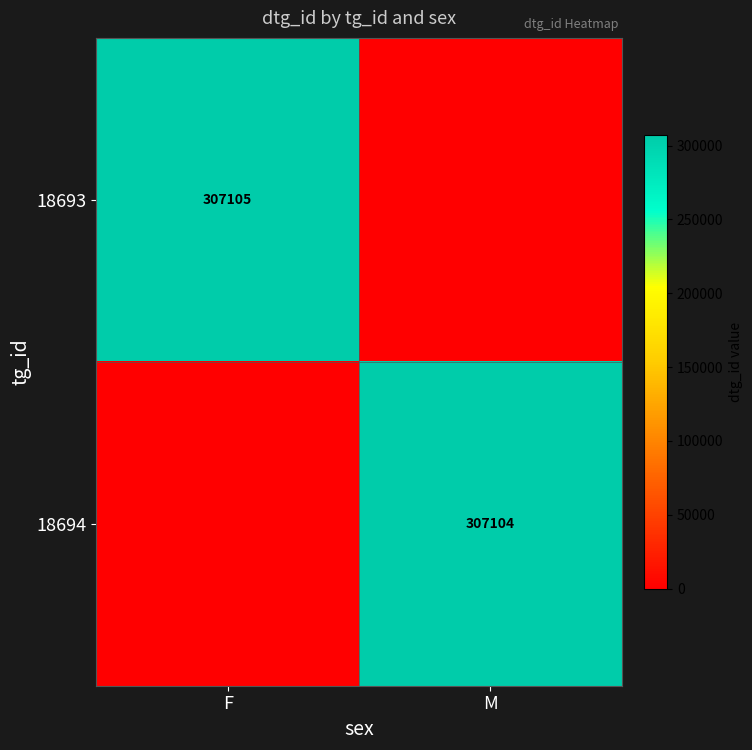

At which category is the sum across all series the highest?

F